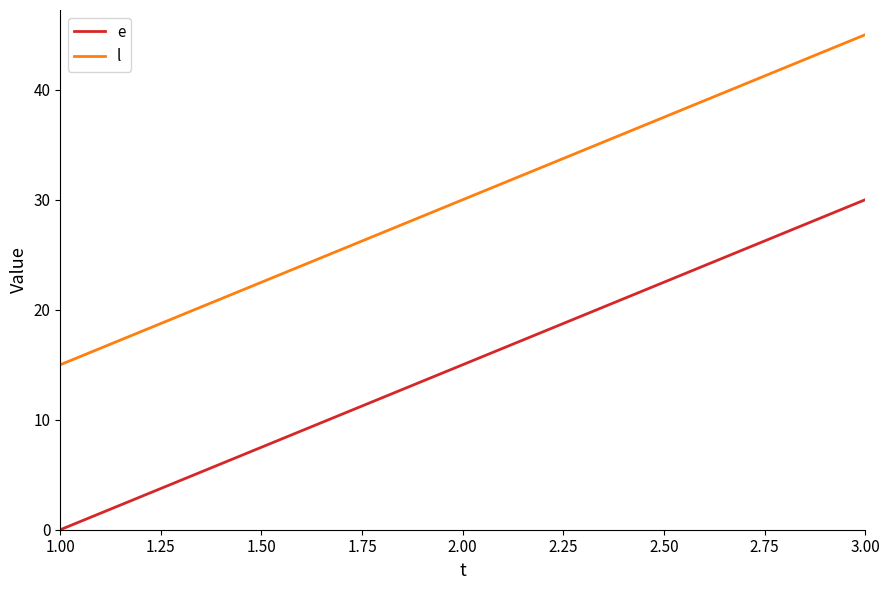

The value of l at 1.00 is 22. True or false?

False